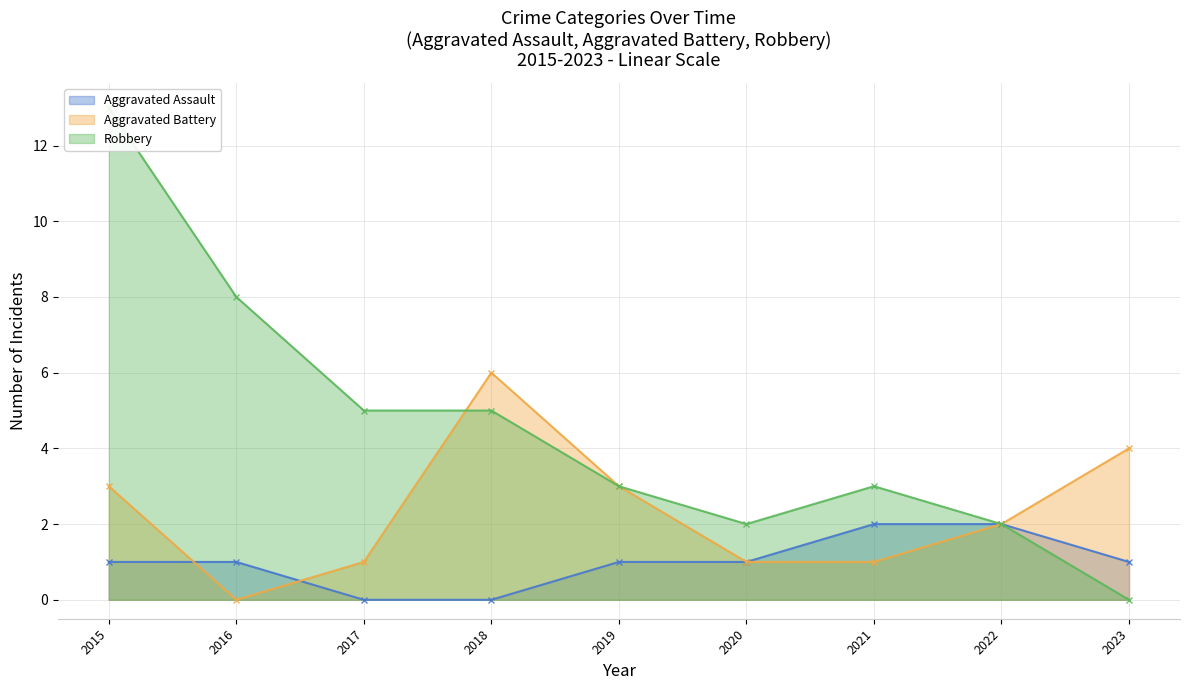

How many distinct data groups are displayed?

3